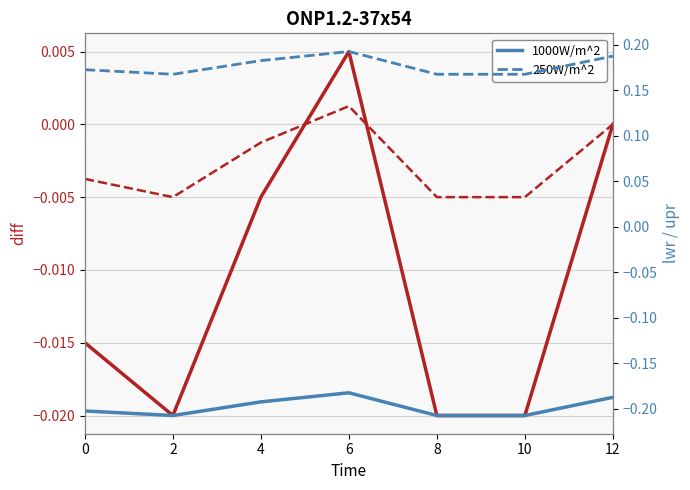

True or false: diff and lwr (1000W/m^2) cross at least once.

False